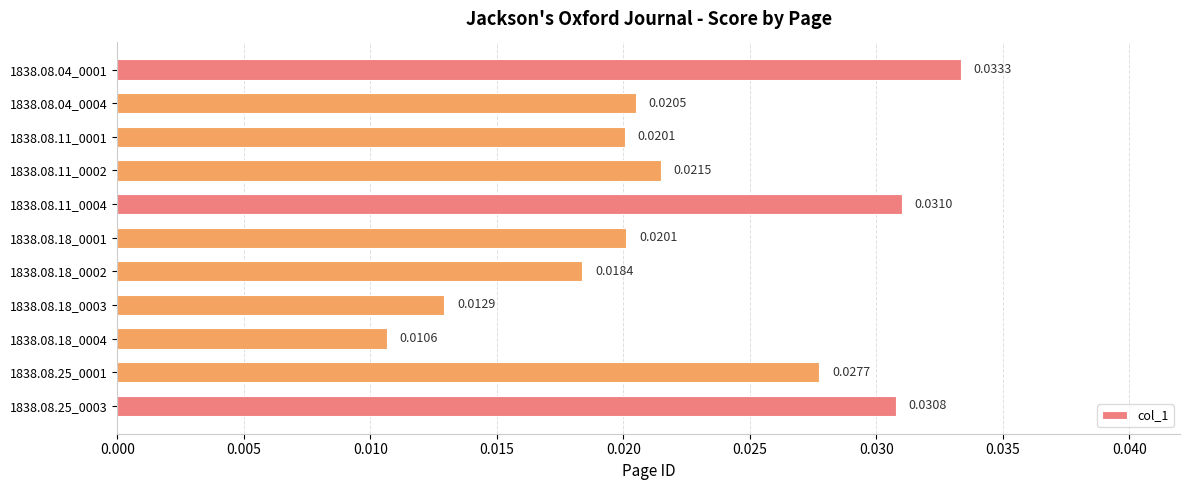

Count the values in the range 0 to 1.

11